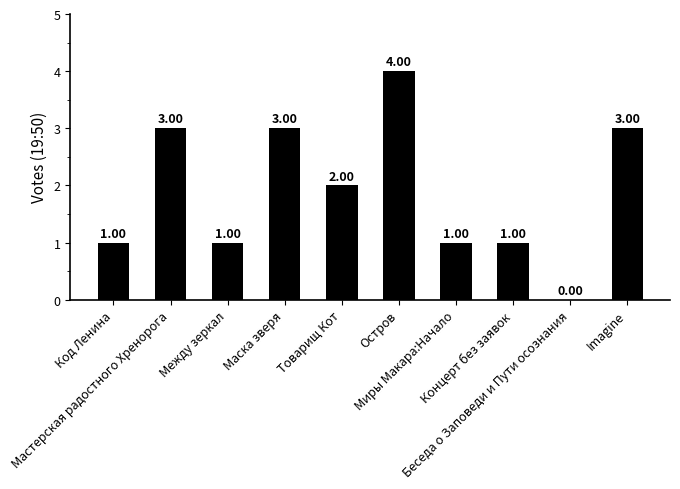

What is the sum of all values?

19